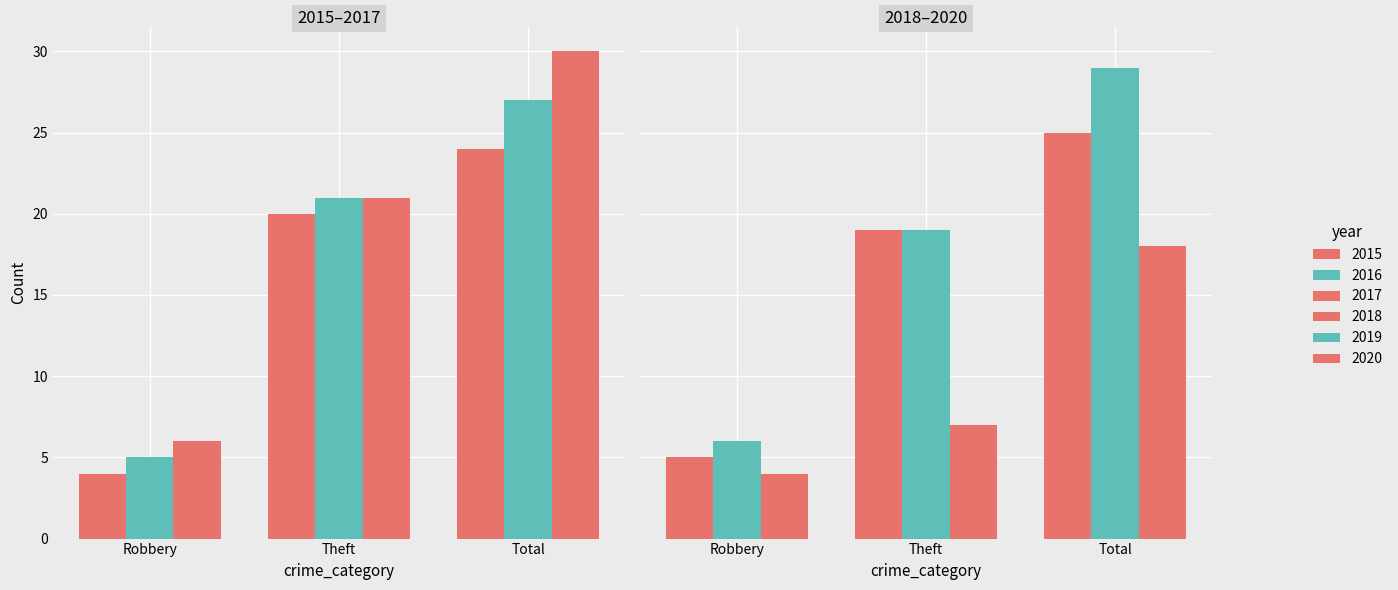

Count the number of categories in the chart.

3